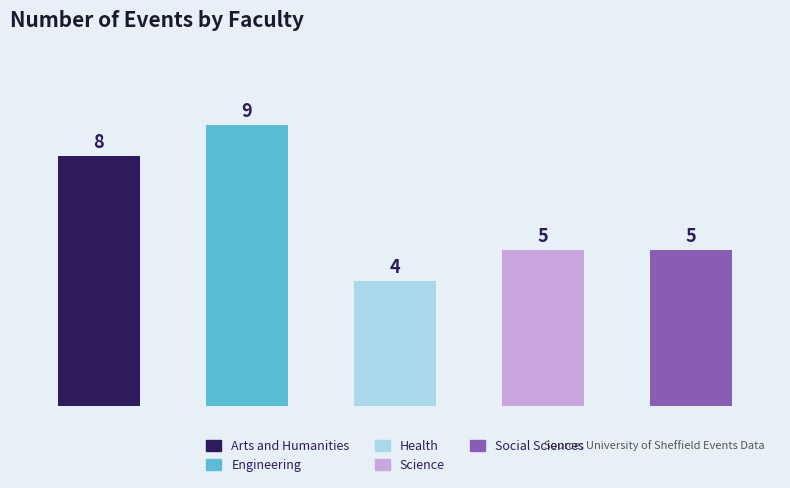

Count the values in the range 5 to 8.

3